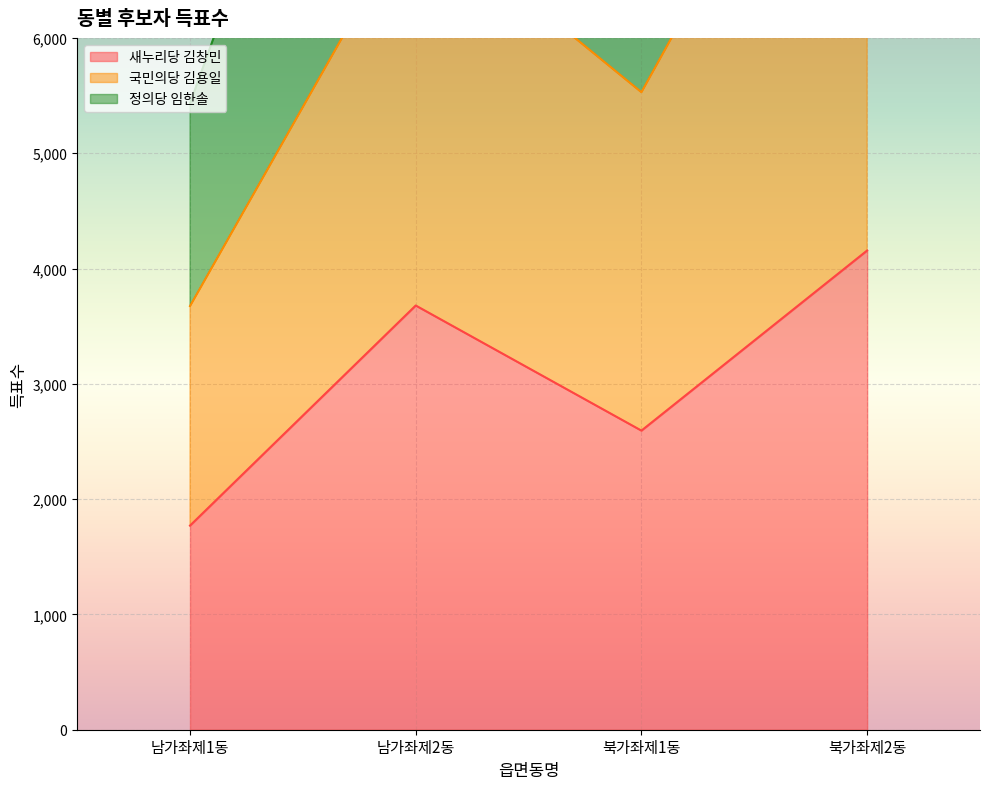

Does the chart display data point markers on the line(s)?

No